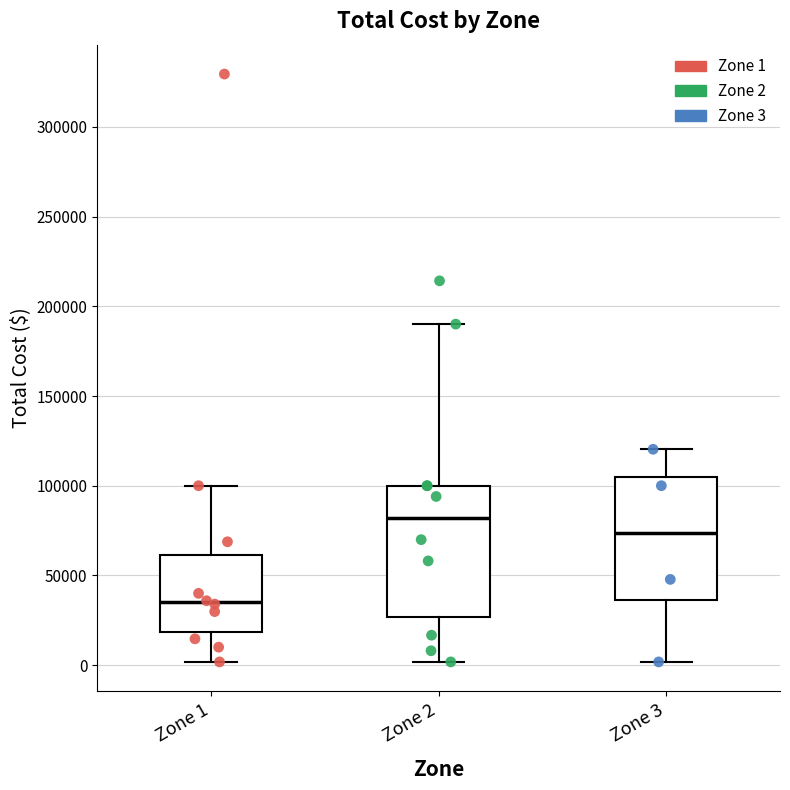

Reading left to right, read every box against the y-axis: the position of its median line, the range the box covers, and the ends of its whiskers. The values are not printed on the chart, so give them approximately, as read against the axis.

Zone 1: median 35000, box 20000 to 60000, whiskers 0 to 100000
Zone 2: median 80000, box 25000 to 100000, whiskers 0 to 190000
Zone 3: median 75000, box 35000 to 105000, whiskers 0 to 120000